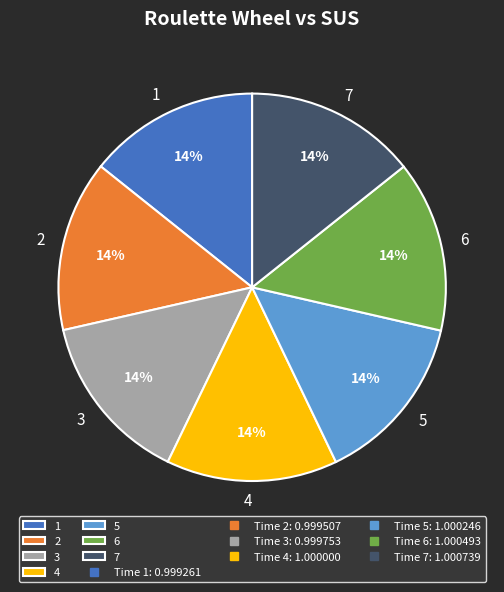

How many segments does this pie chart have?

7